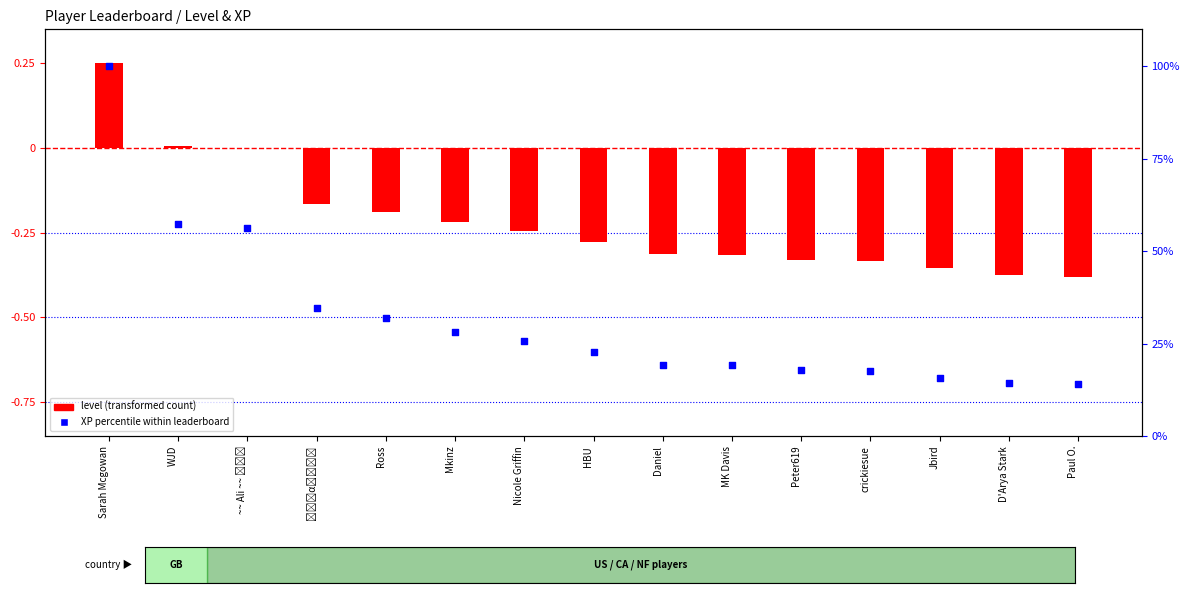

Which series reaches the maximum Y coordinate?

XP percentile within leaderboard